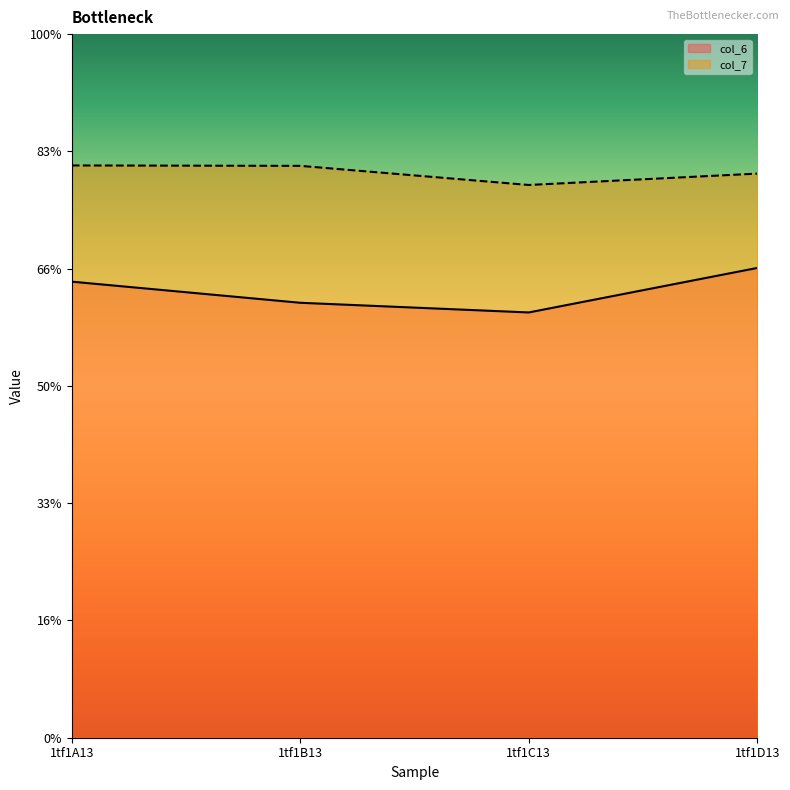

What is the label of the 4th point from the left?

1tf1D13